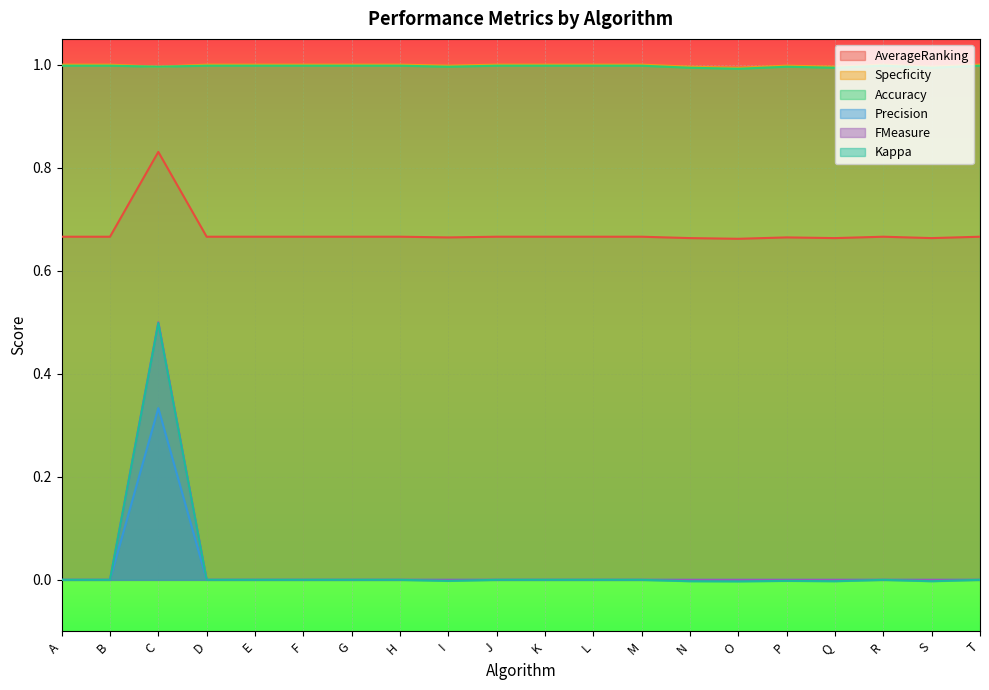

At L, list the series in order from smallest to largest.

Precision, FMeasure, Kappa, AverageRanking, Accuracy, Specficity